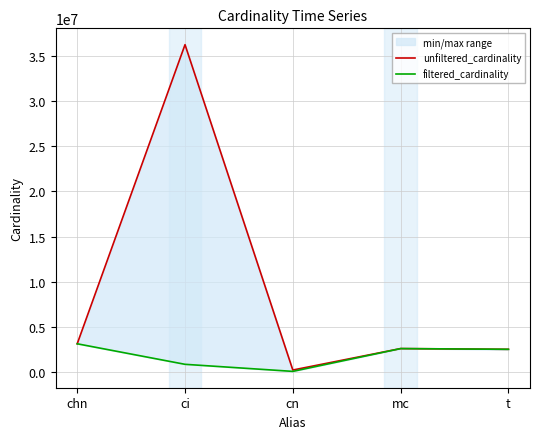

At how many categories does at least one series exceed 12120114?

1